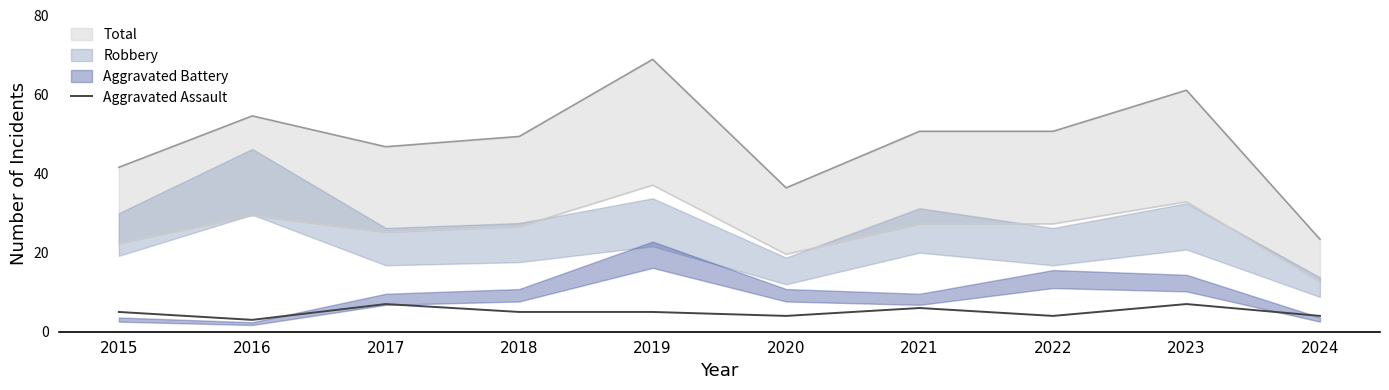

Is it true that the value at 2022 is 4?

True